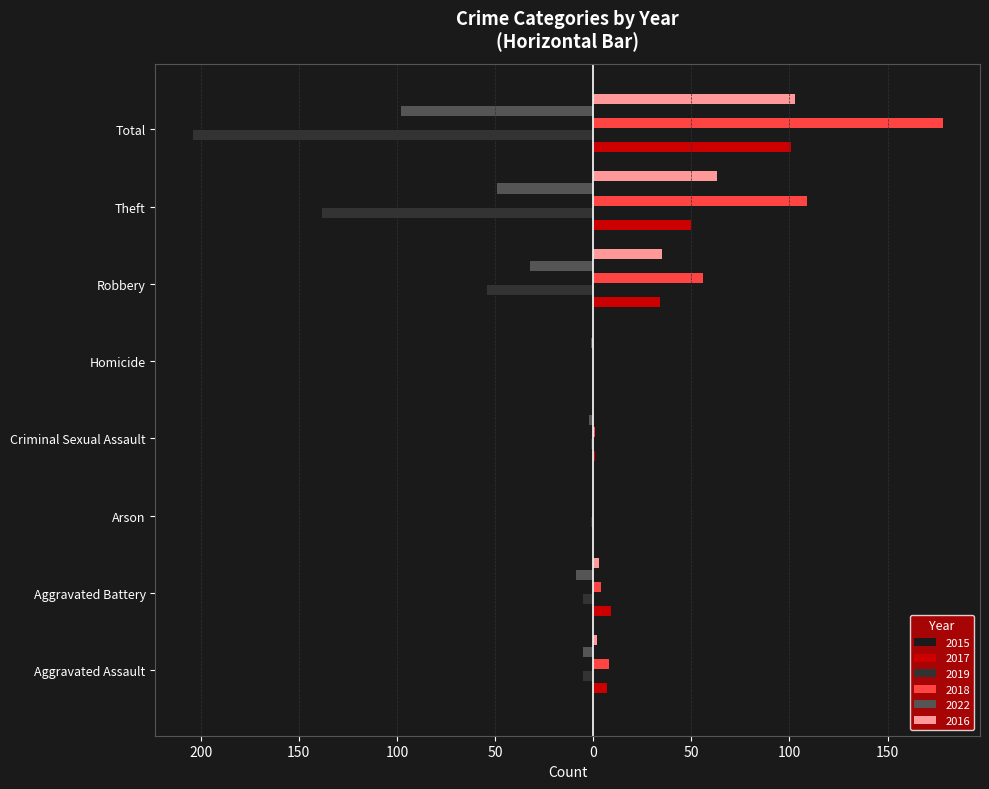

Rank the categories by 2018 value from highest to lowest.

Total, Theft, Robbery, Aggravated Assault, Aggravated Battery, Criminal Sexual Assault, Arson, Homicide